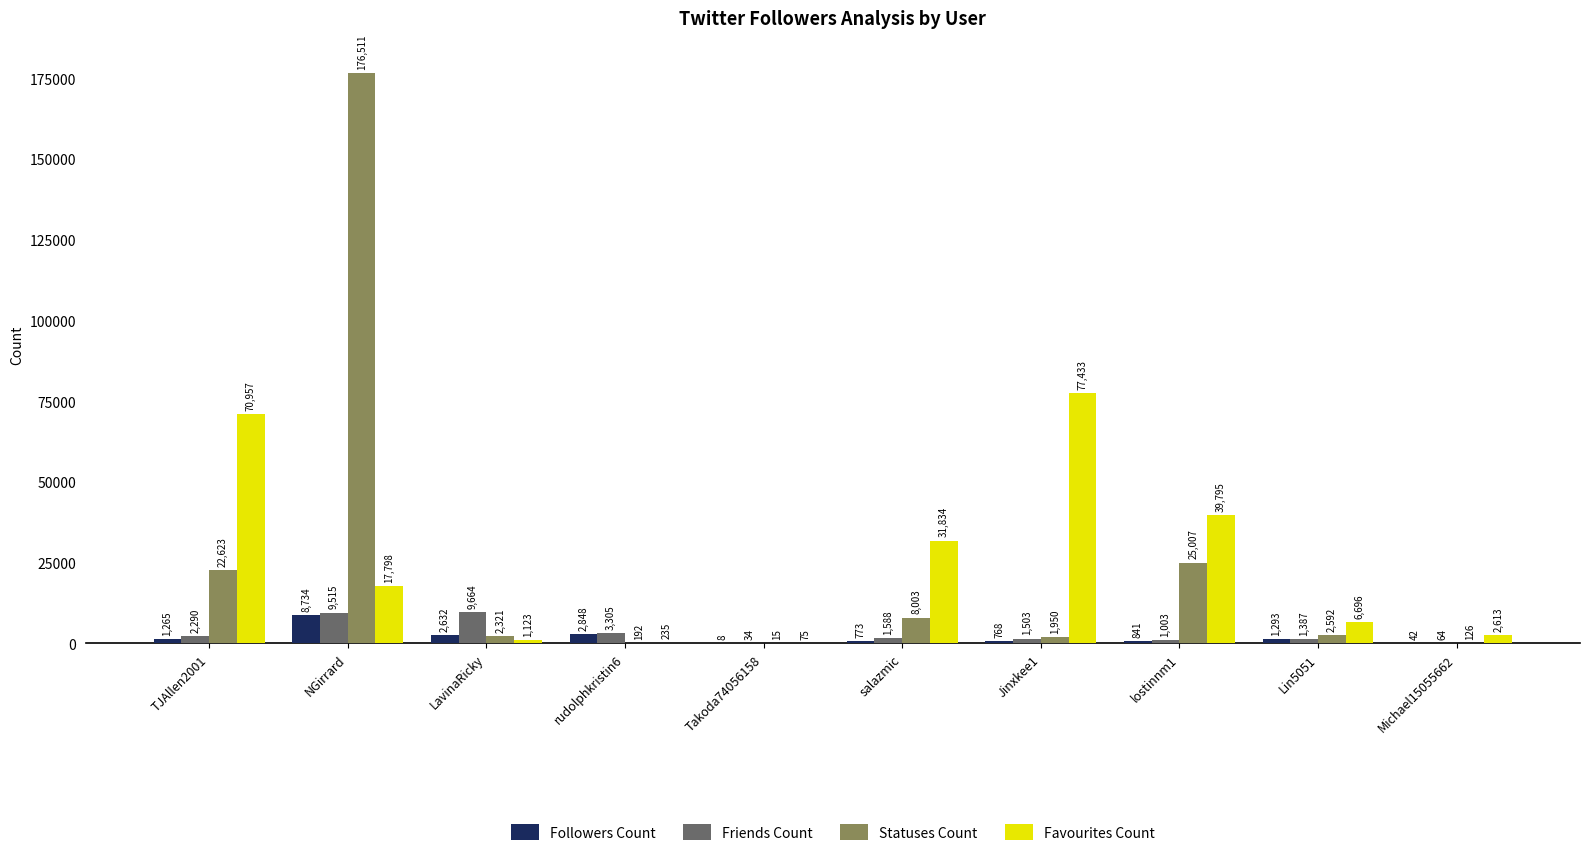

How many distinct data groups are displayed?

4